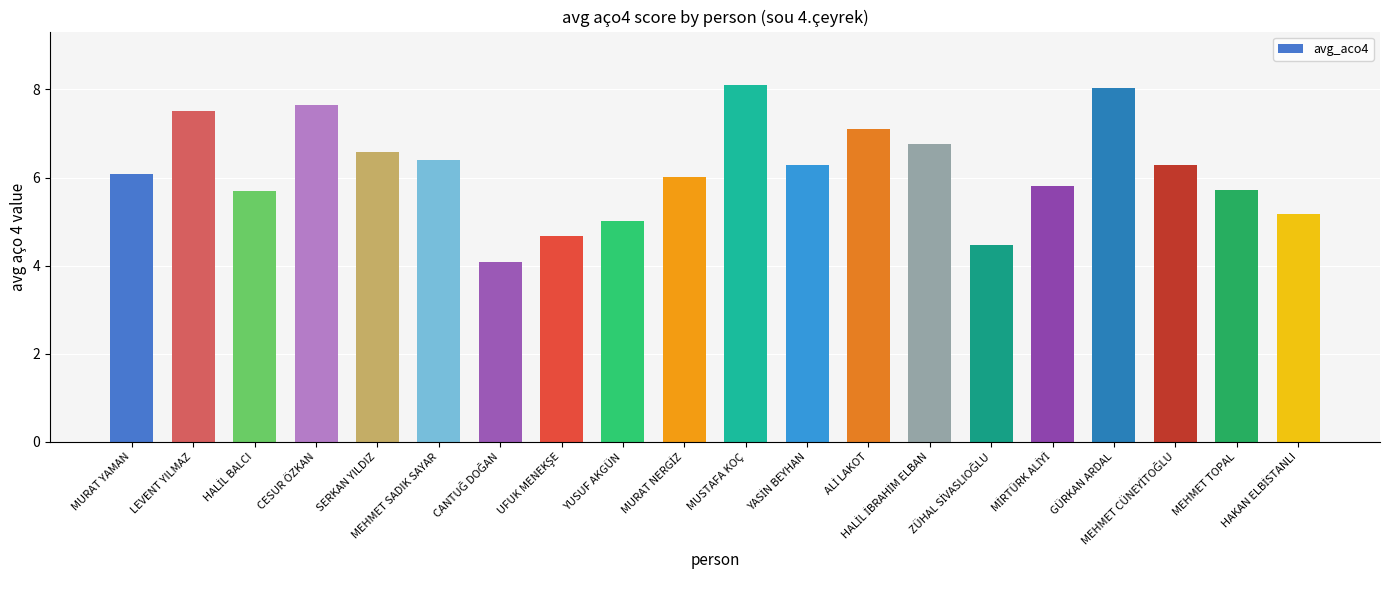

What is the average value?

6.2